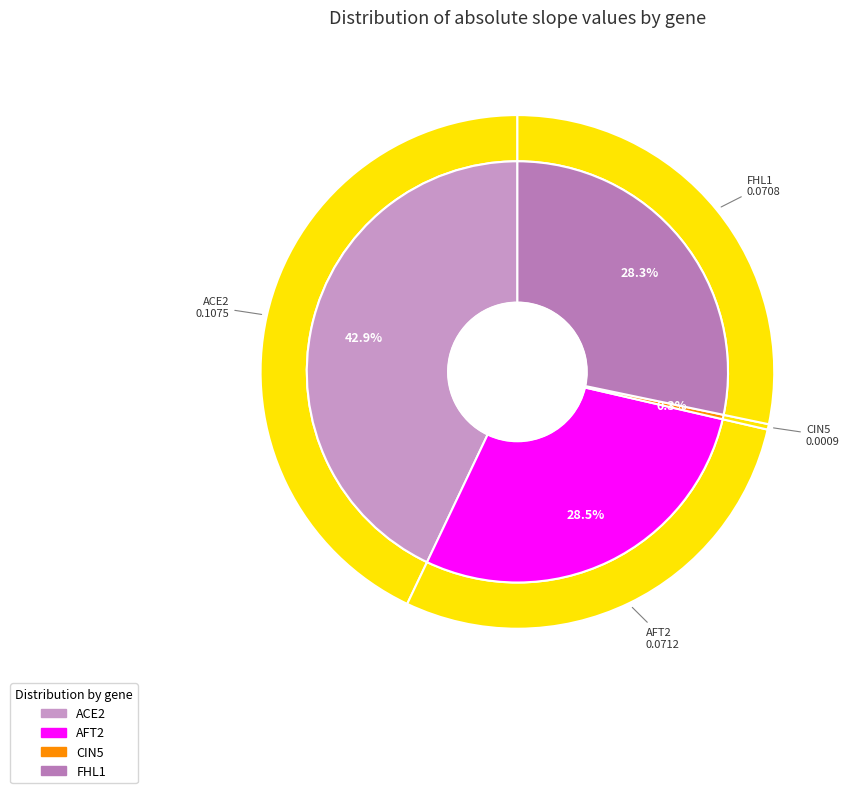

To the nearest percent, what percentage of the pie is AFT2?

28%